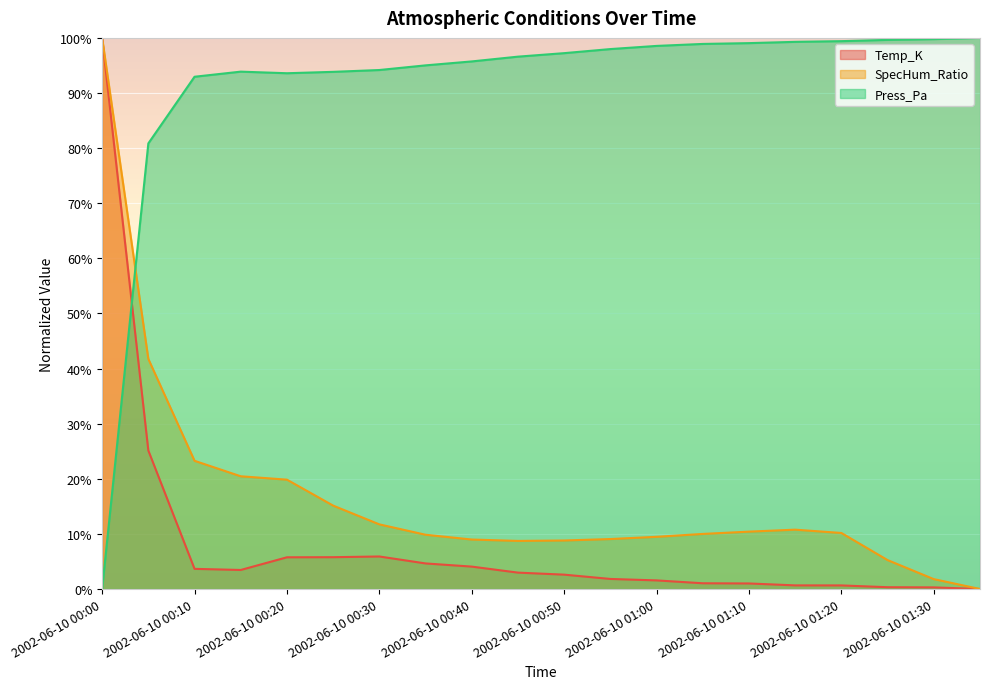

How many lines are shown in the chart?

3